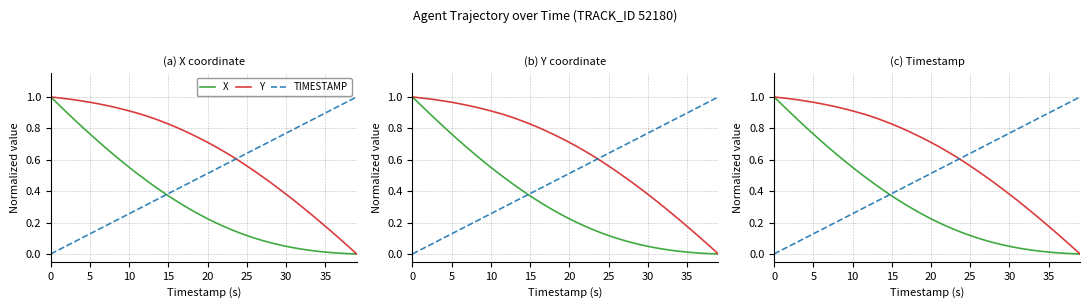

Between 5 and 28, which is larger?

5